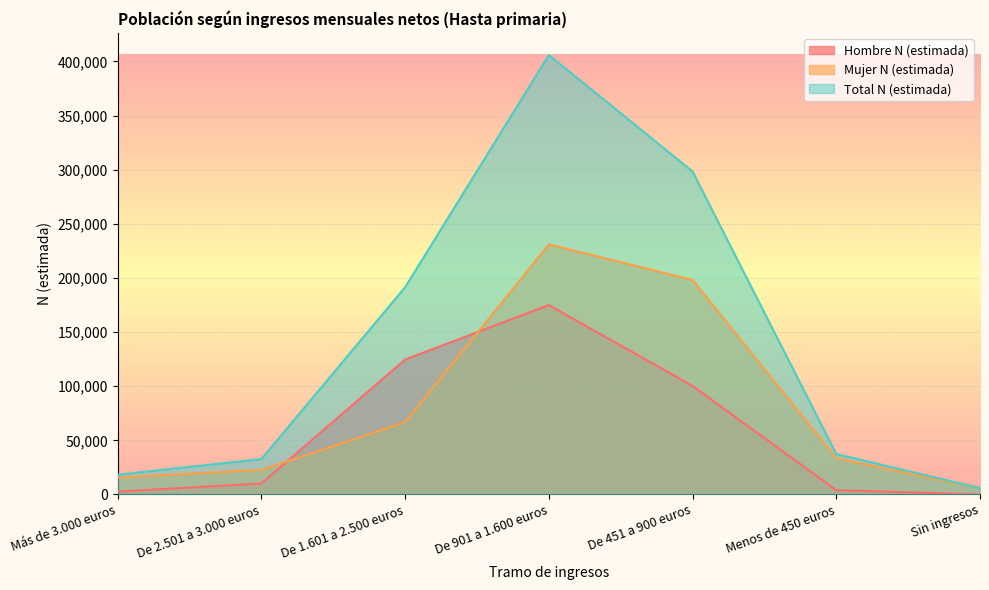

True or false: Total N (estimada) and Hombre N (estimada) intersect in this chart.

False